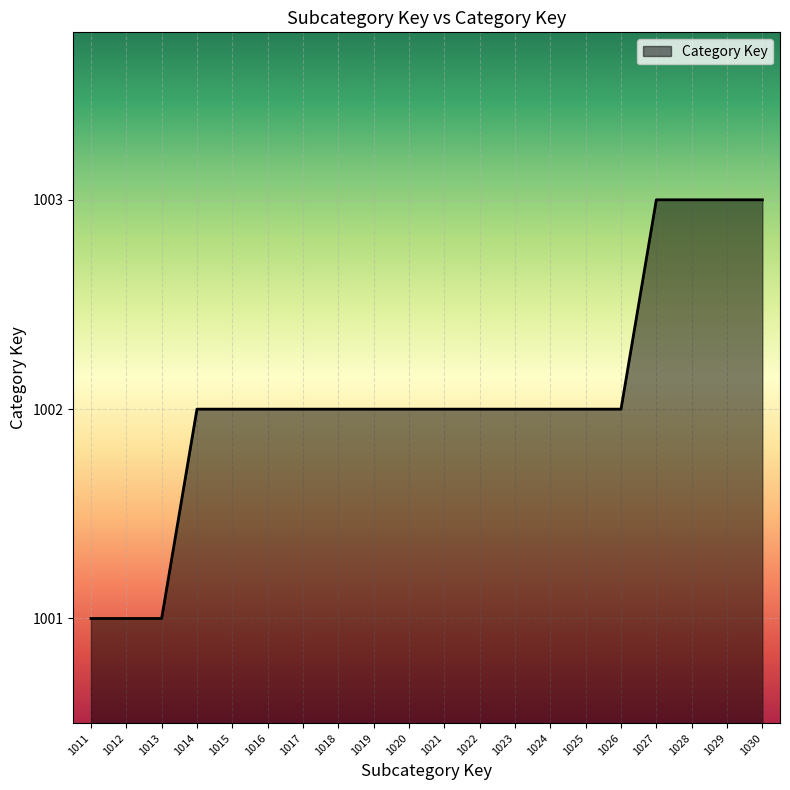

What is the minimum value shown in the chart?

1001